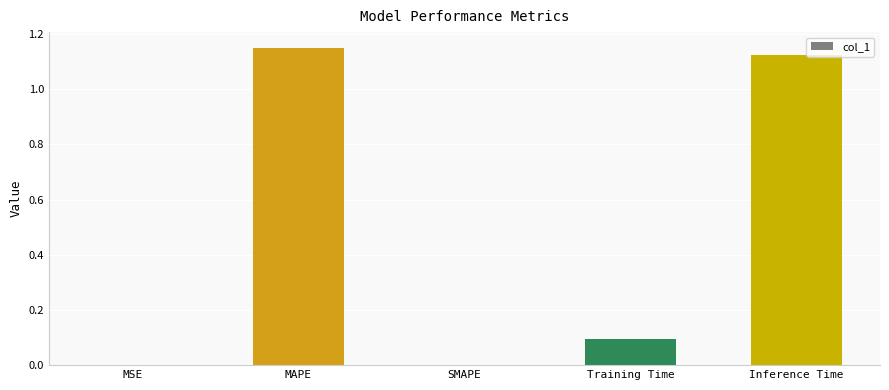

Which has a higher value, Training Time or SMAPE?

Training Time